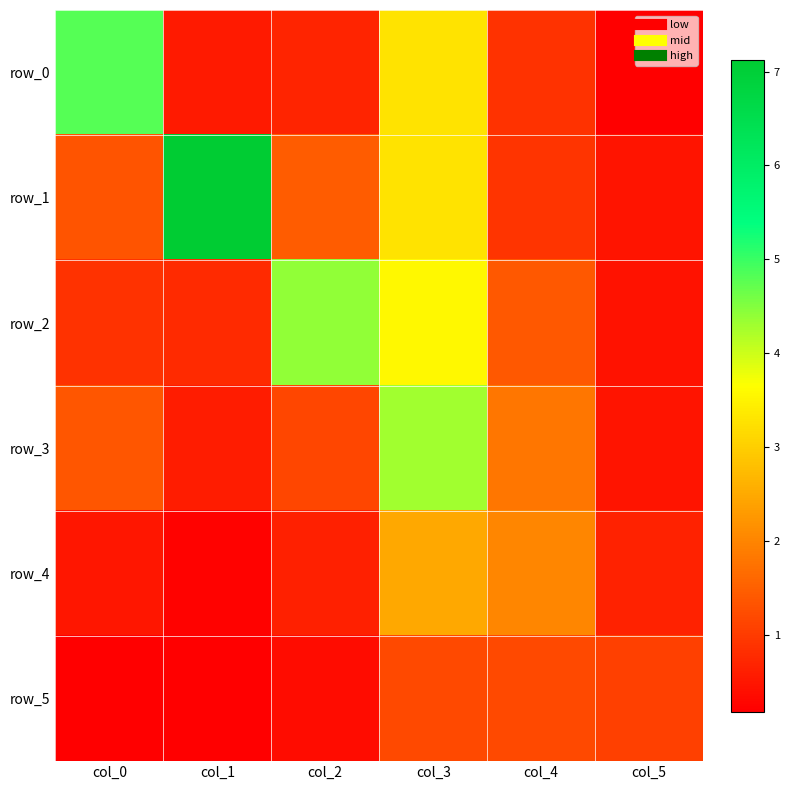

How many series are shown in this chart?

6